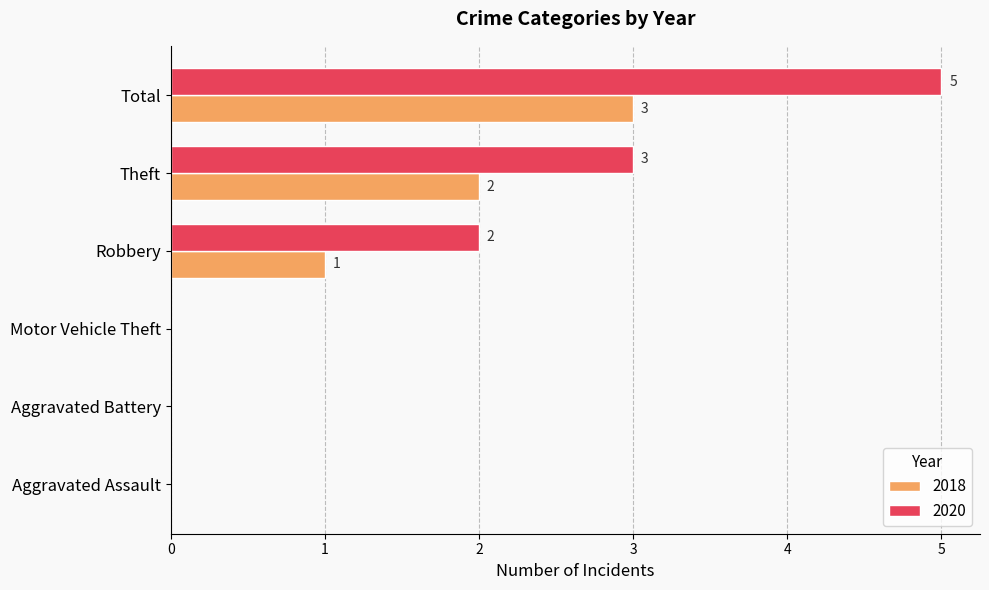

How many categories are shown in the chart?

6